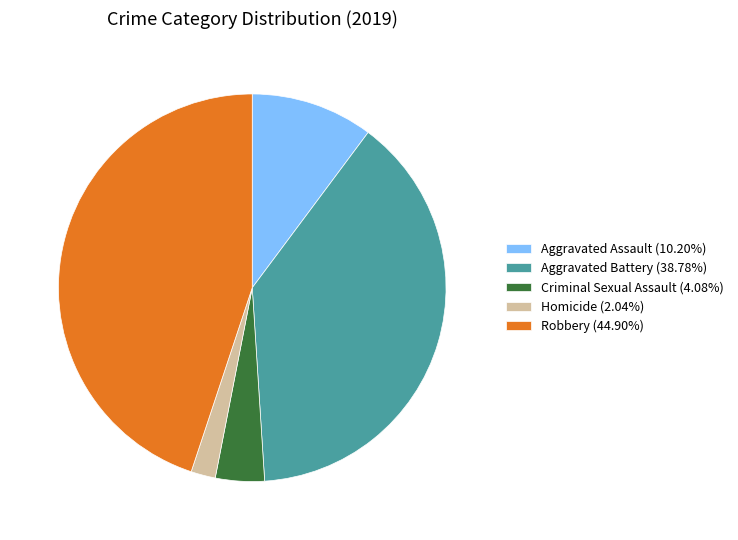

Is there any slice that represents more than half of the pie?

No